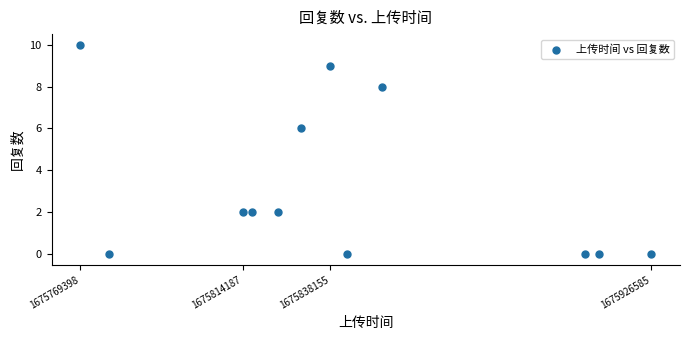

What is the range of Y values (max minus min)?

10